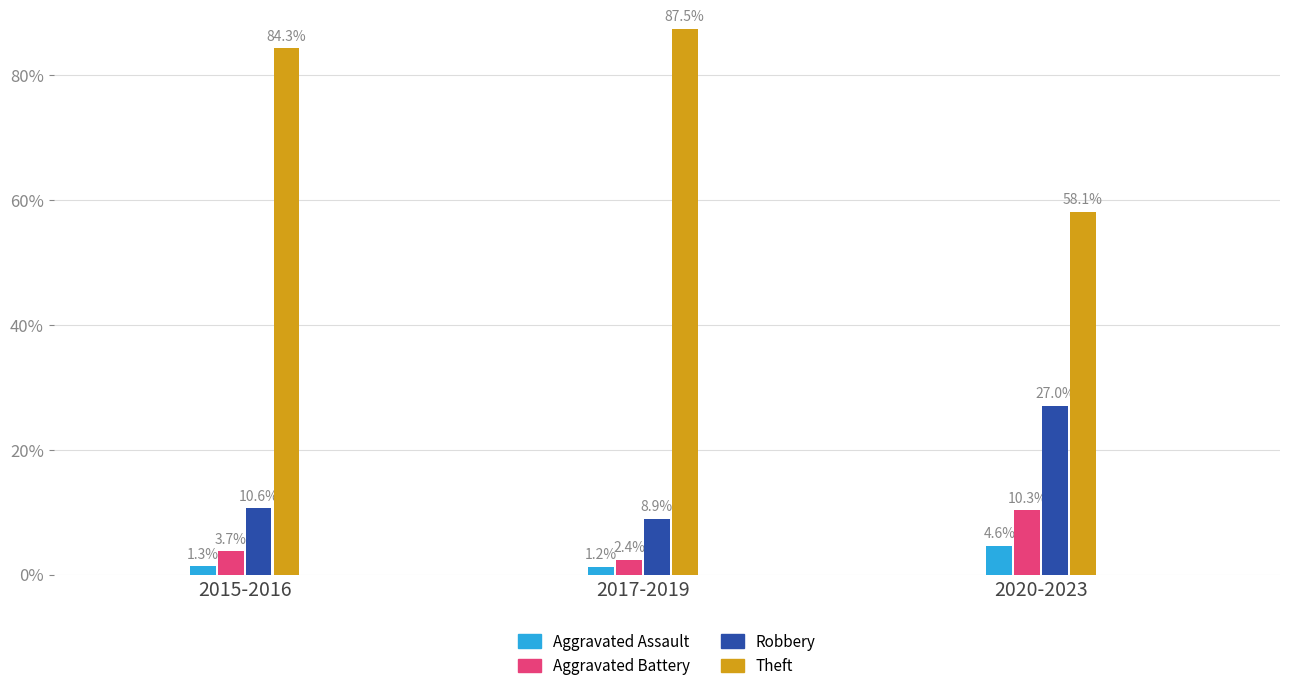

True or false: Robbery has a value of 27.0 at 2020-2023.

True